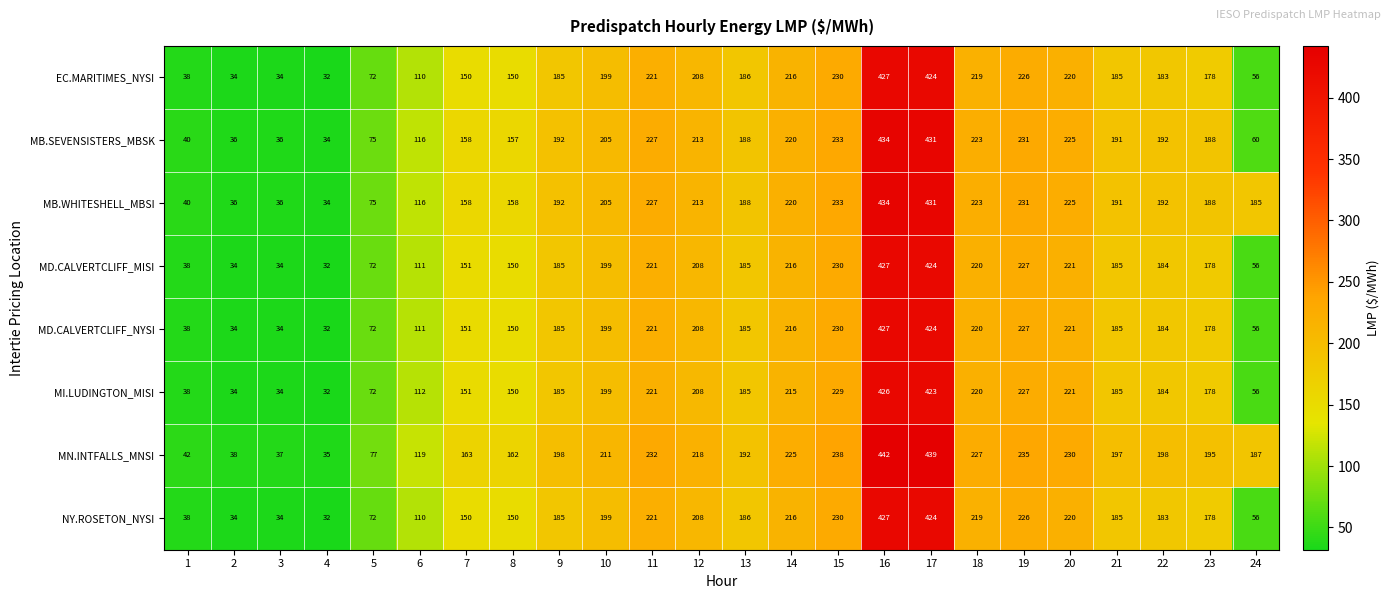

True or false: MD.CALVERTCLIFF_NYSI has a value of 14 at 1.

False